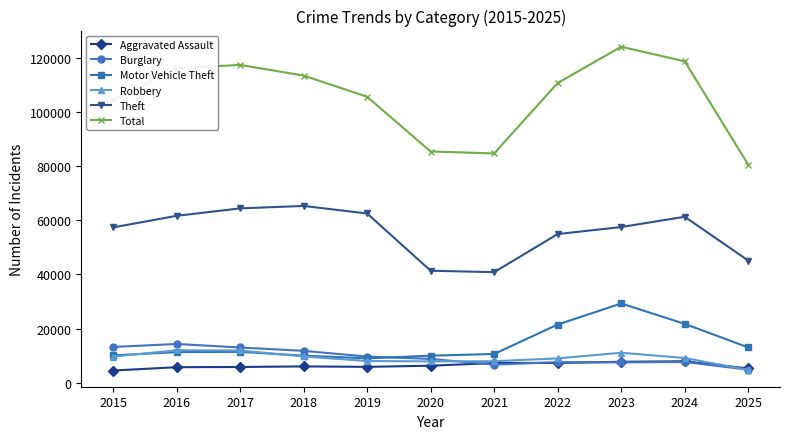

Is it true that Burglary equals 7594 at 2022?

True